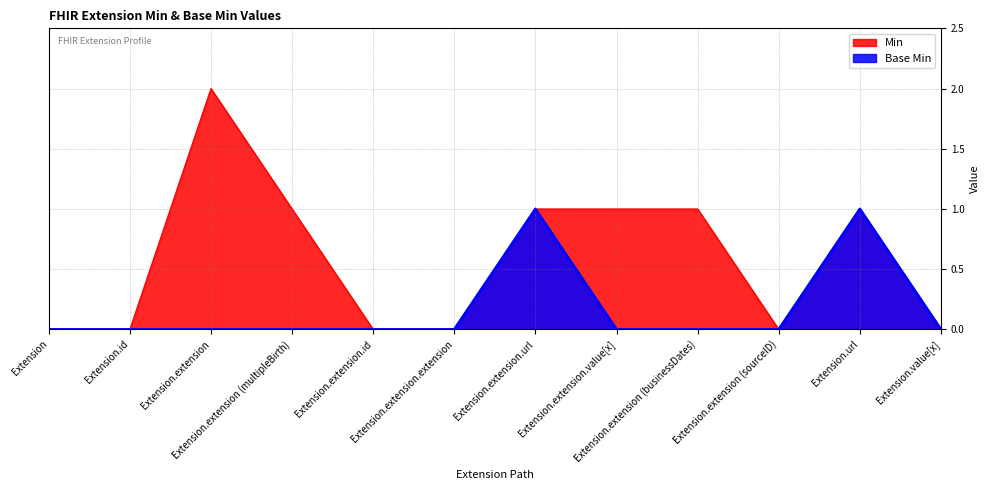

Does the chart have visible grid lines?

Yes